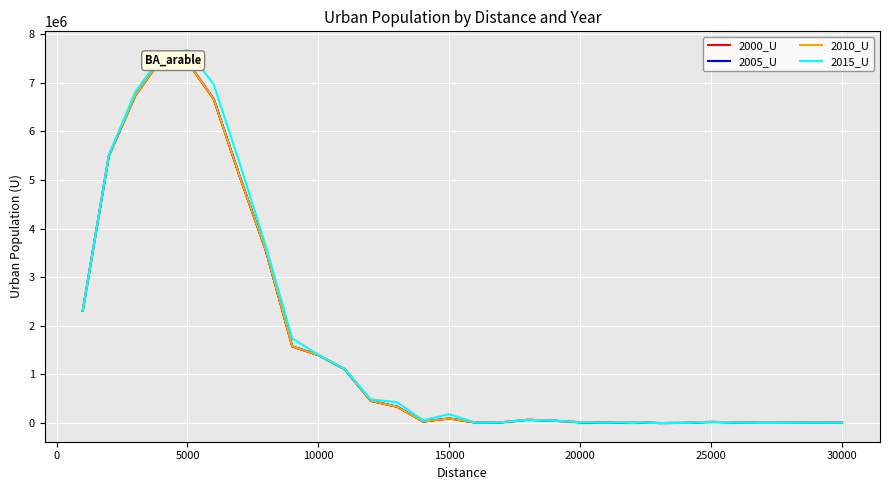

In 2005_U, how many points are lower than both neighbors (excluding endpoints)?

5